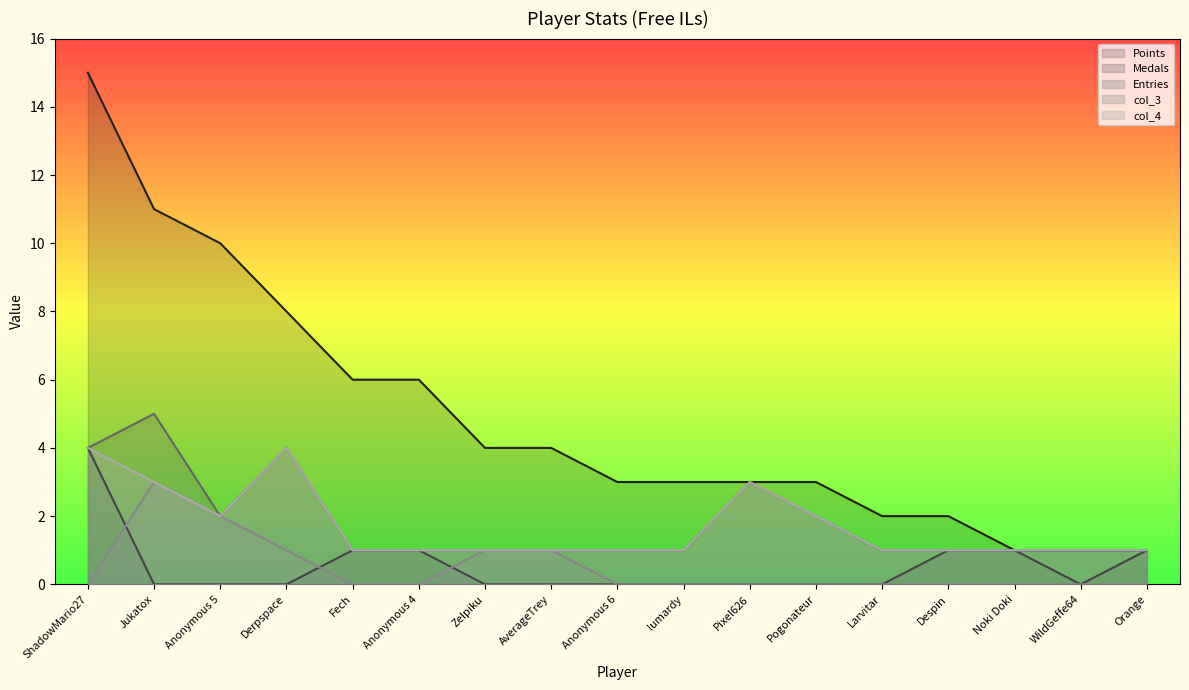

How many values in the col_3 series exceed 0?

5